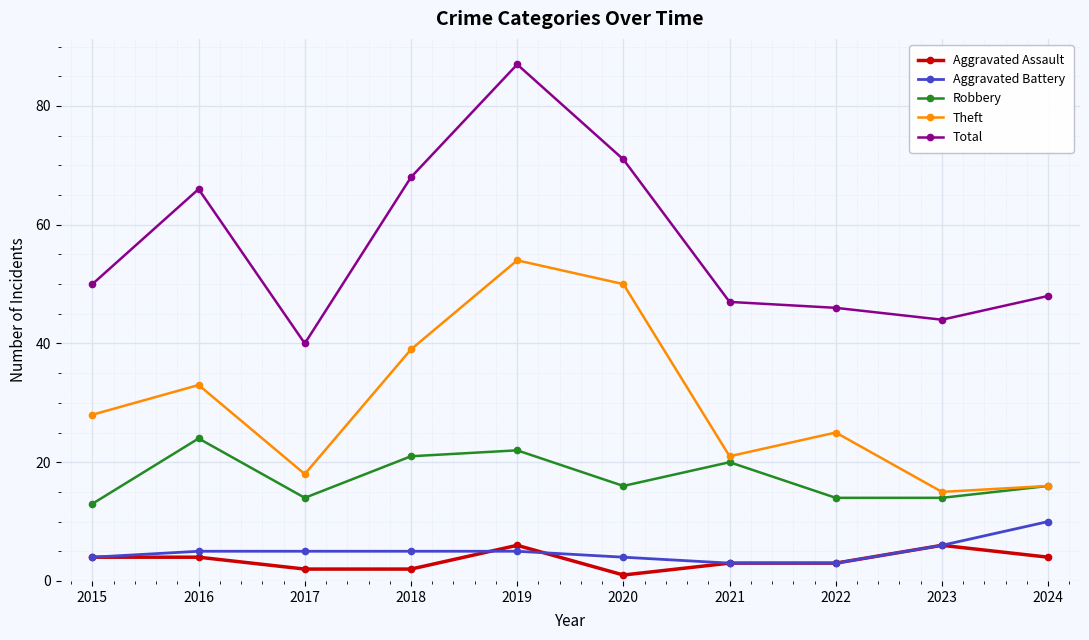

The Aggravated Assault series shows 2 at 2018. True or false?

True